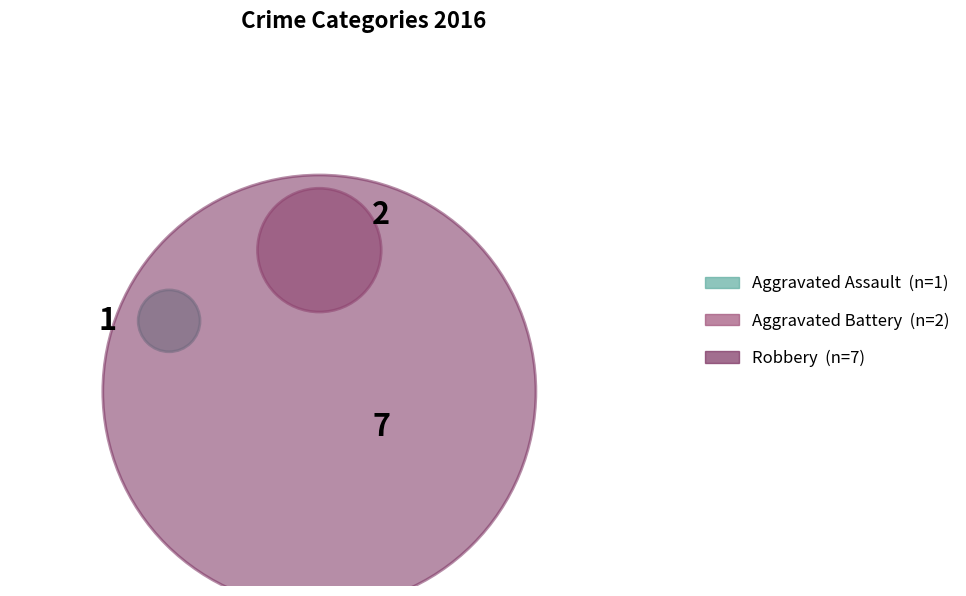

What is the smallest slice in the pie chart?

Aggravated Assault